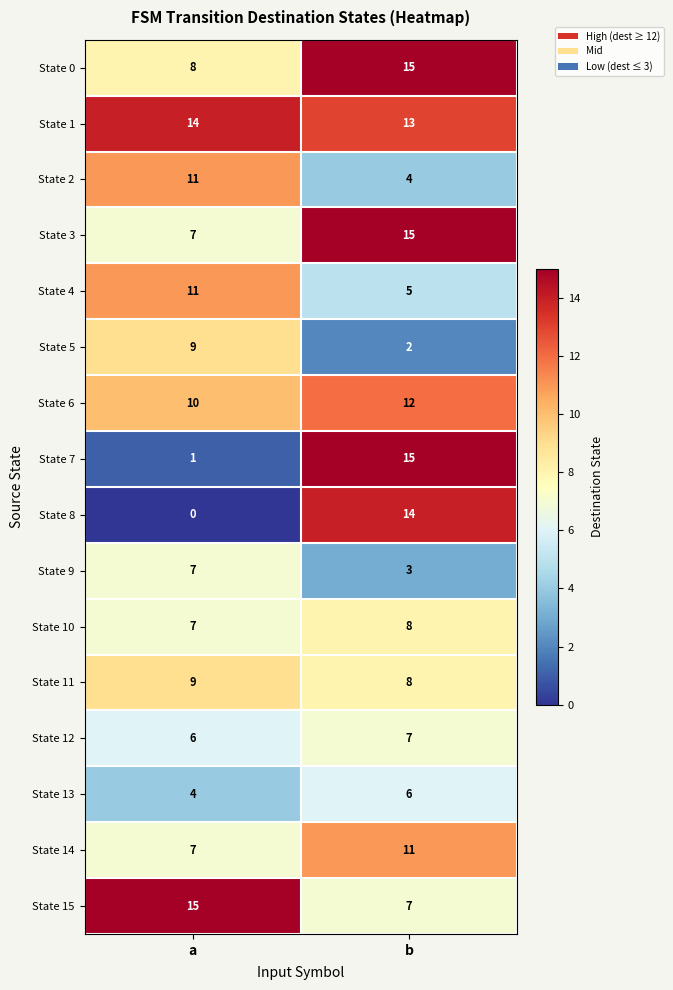

Is it true that State 2 equals 3 at b?

False